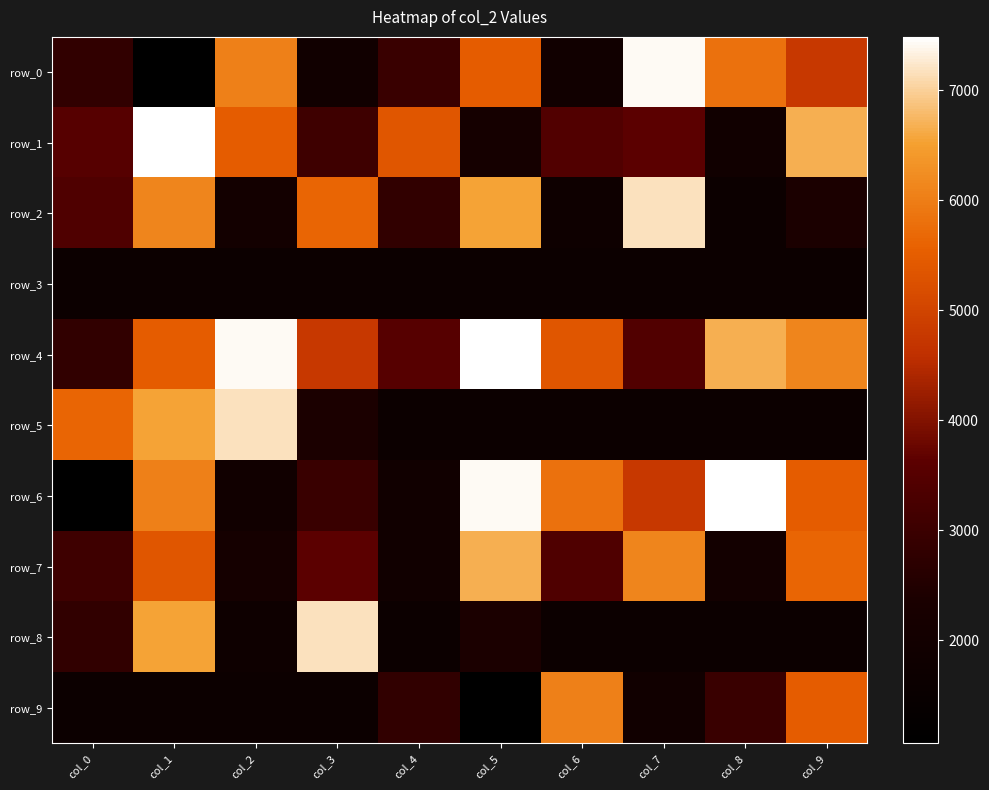

Is the value of row_2 at col_3 greater than the value of row_5 at col_4?

Yes